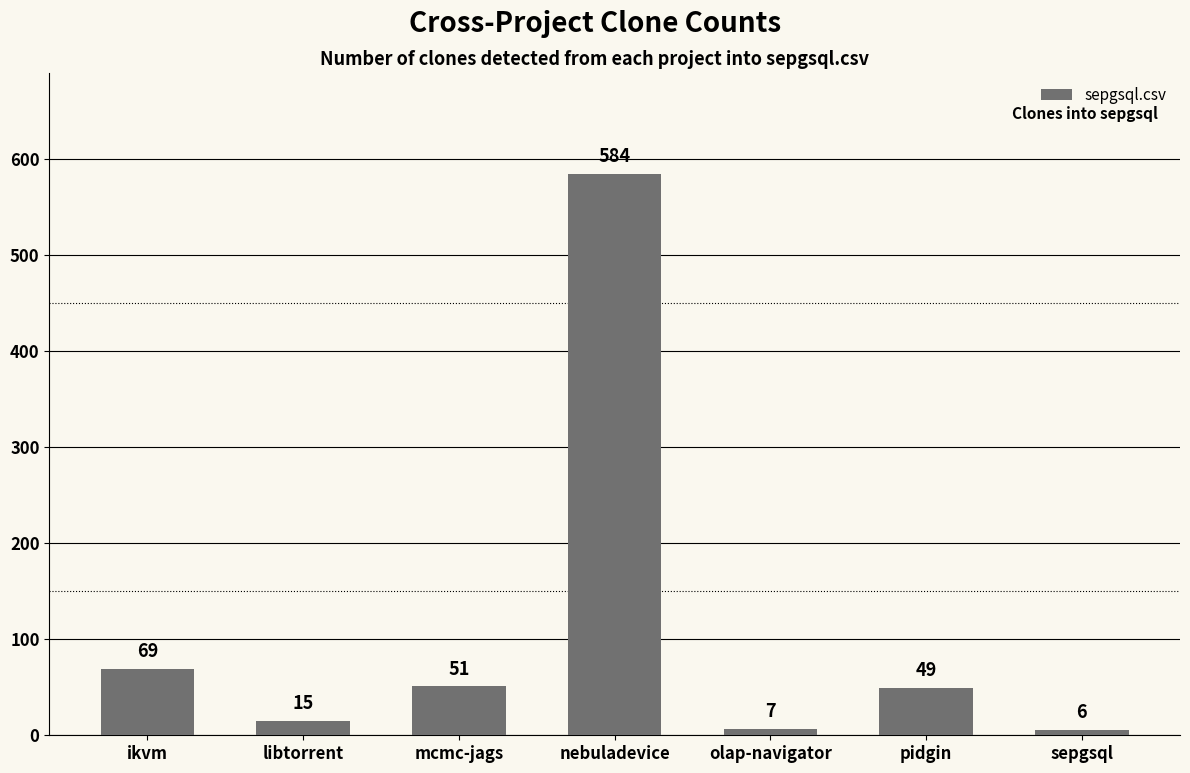

Reading right to left, list all the values displayed in this chart.

6	49	7	584	51	15	69